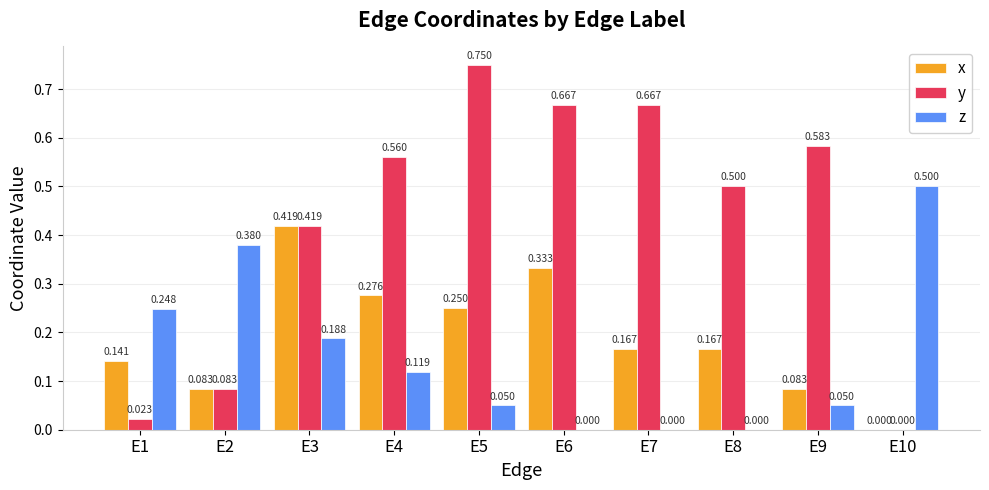

Are the bars grouped side by side (vs. stacked)?

Yes